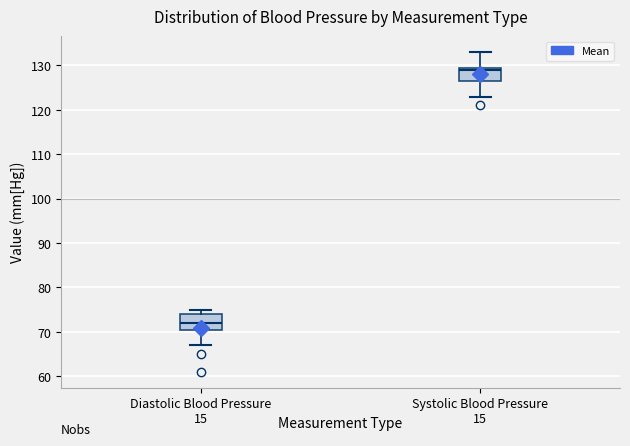

Reading left to right, transcribe this box plot: for each box, give where its median line is, the range the box spans, and where its two whiskers end, as read against the y-axis. The values are not printed on the chart, so give them approximately, as read against the axis.

Diastolic Blood Pressure: median 72, box 71 to 74, whiskers 67 to 75
Systolic Blood Pressure: median 129, box 127 to 130, whiskers 123 to 133